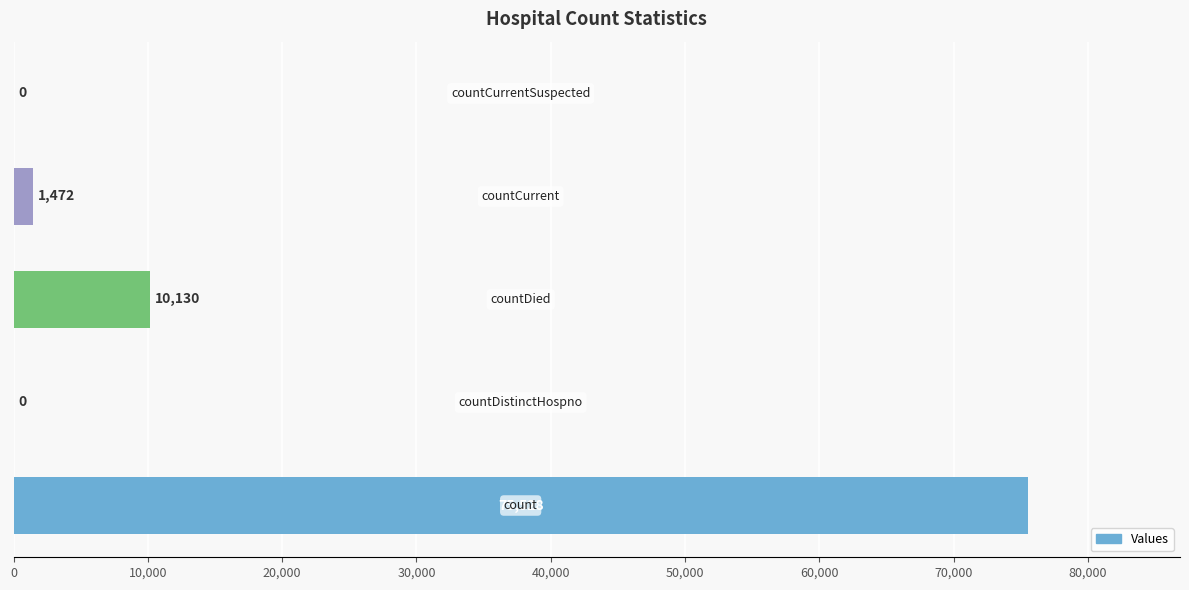

What is the sum of all values?

87130